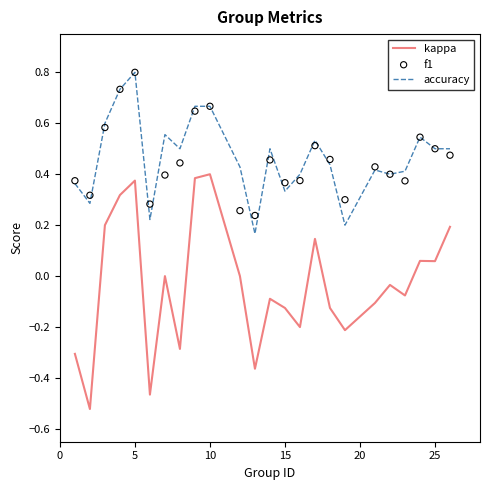

Which series has the largest total across all categories?

accuracy